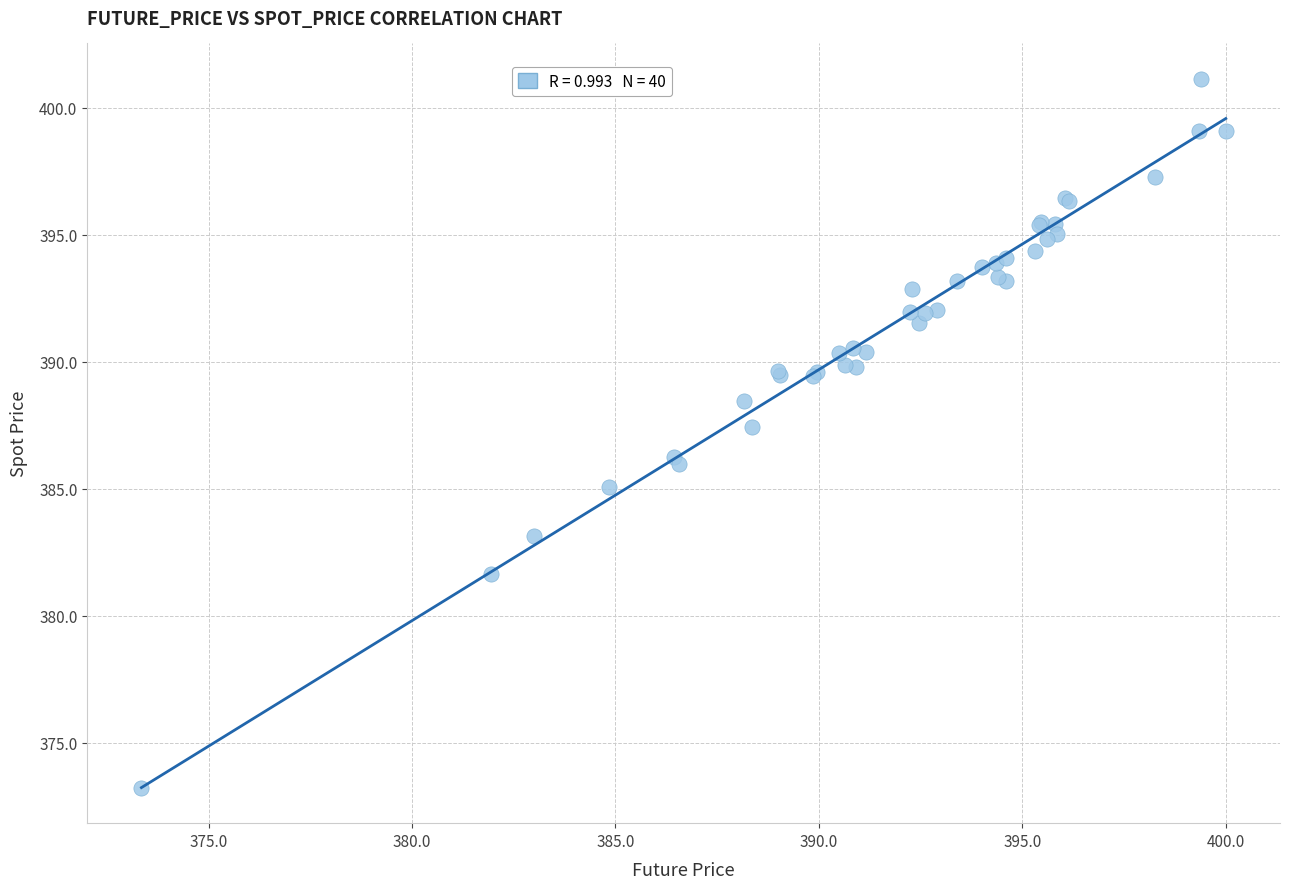

What Y value in the scatter plot is closest to 387?

387.4